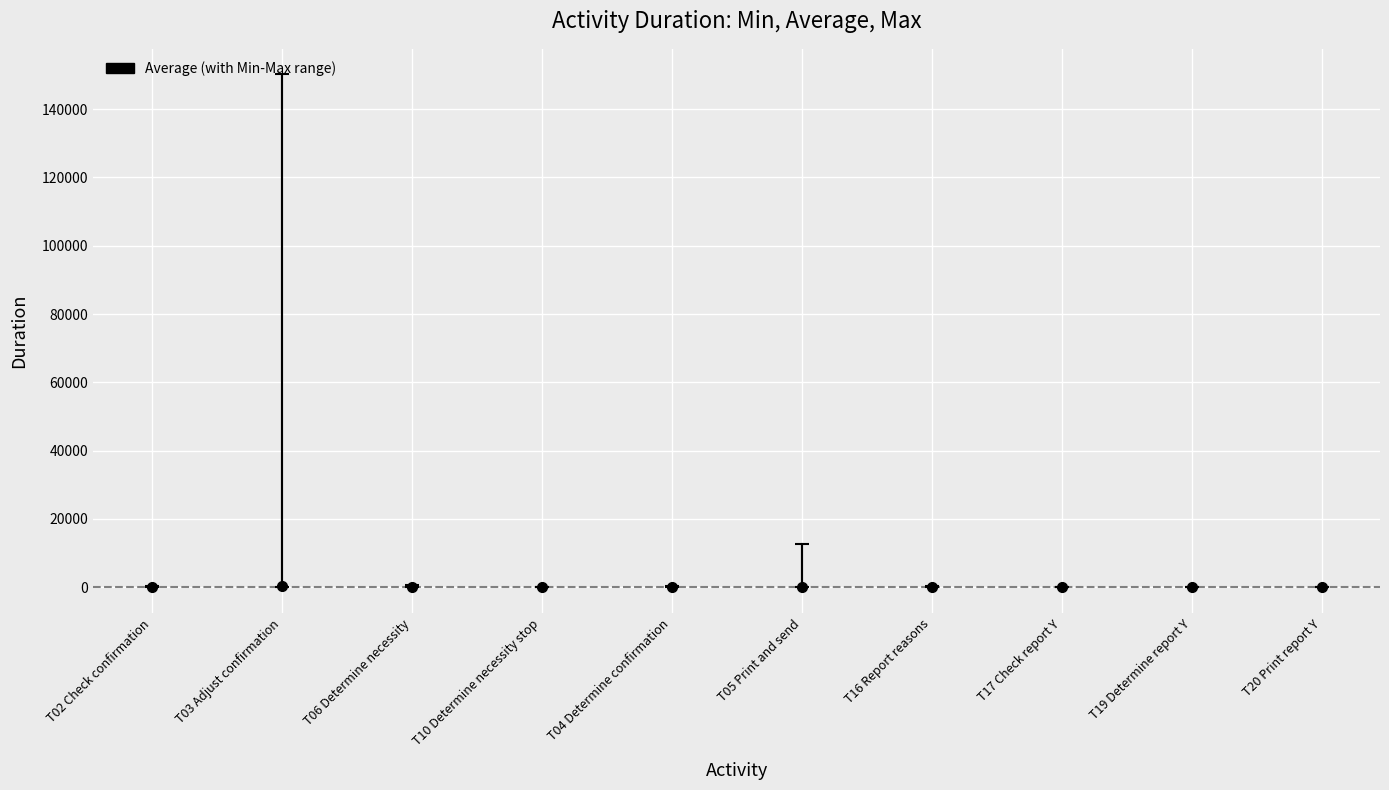

What is the average value?

96.2